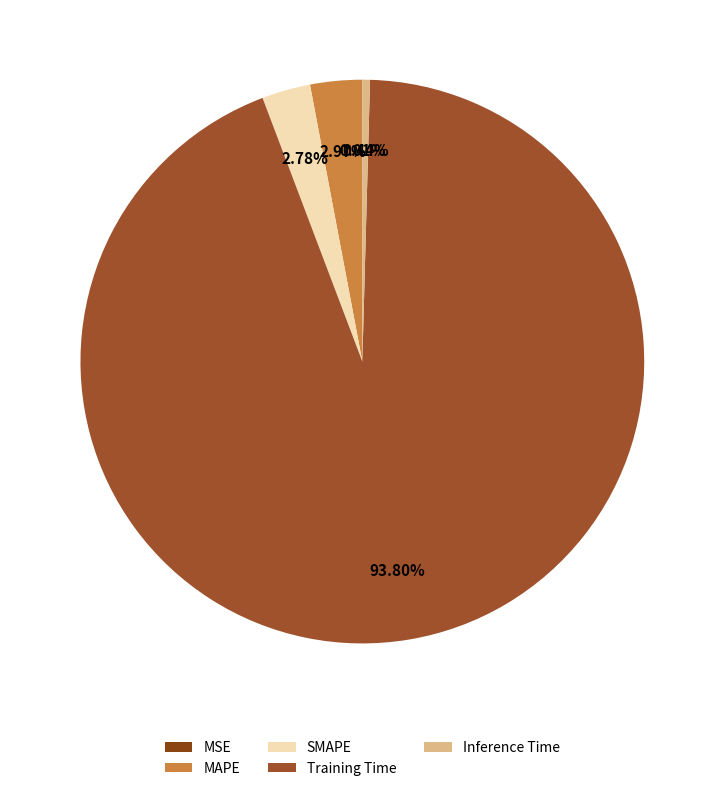

How many segments does this pie chart have?

5